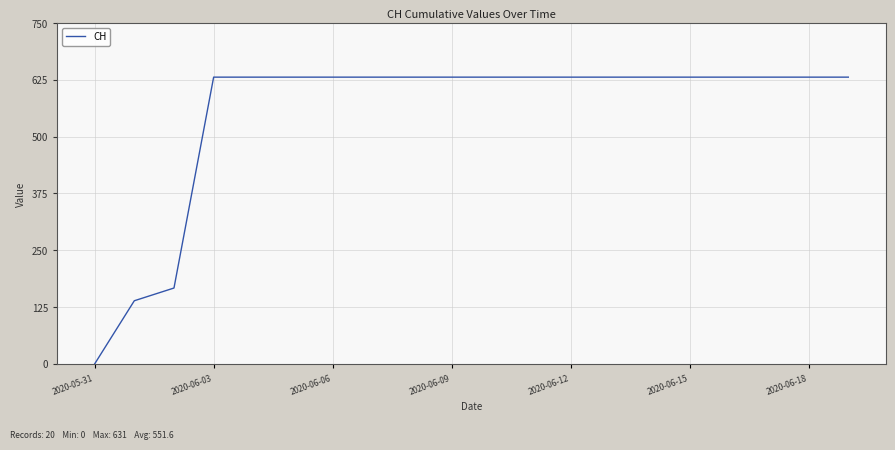

How many values are above zero?

19